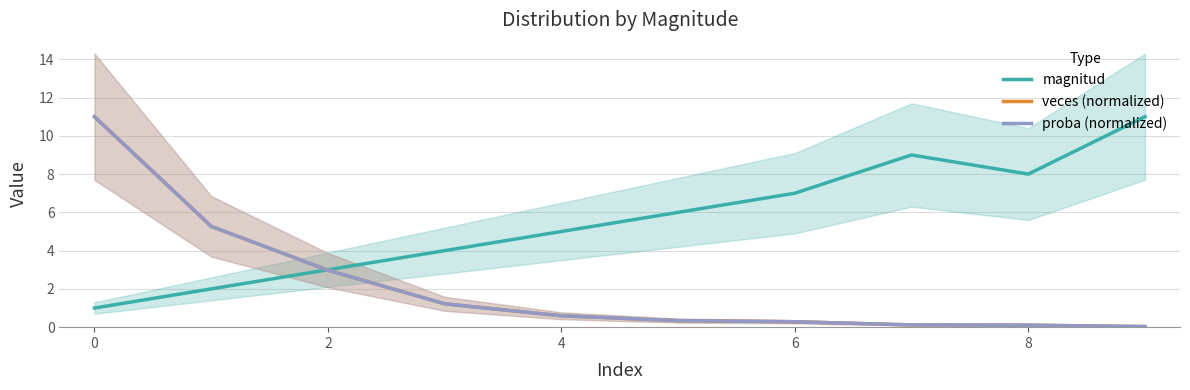

What is the approximate value of magnitud at 8?

8.0